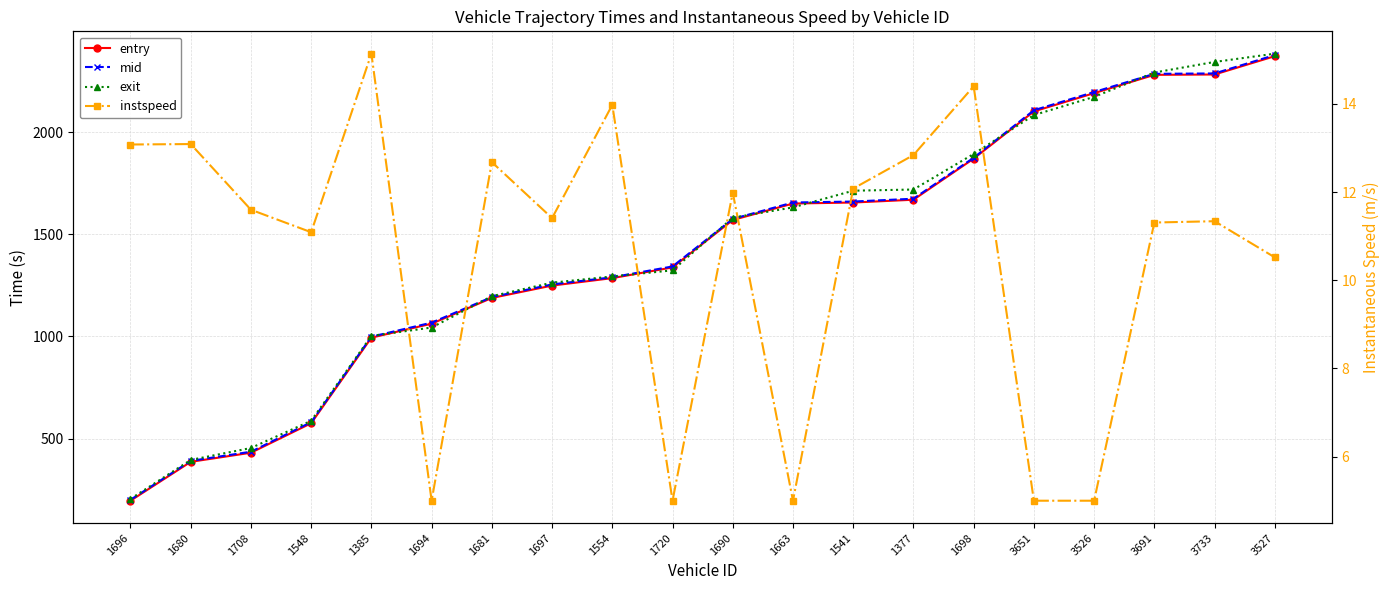

At which category is the sum across all series the highest?

3527